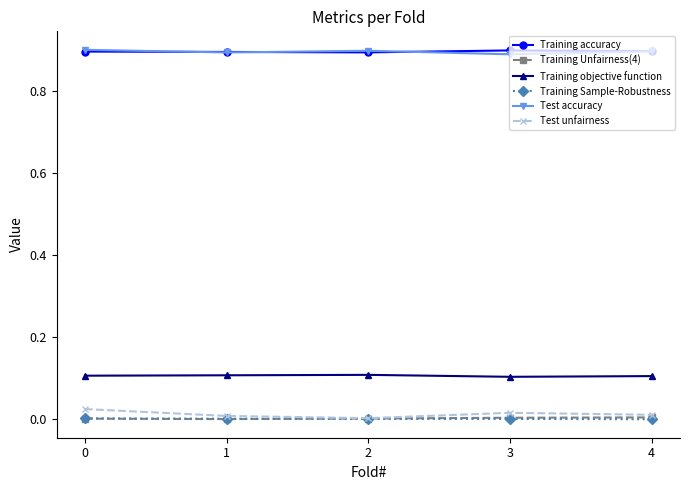

True or false: Test unfairness and Training objective function intersect in this chart.

False